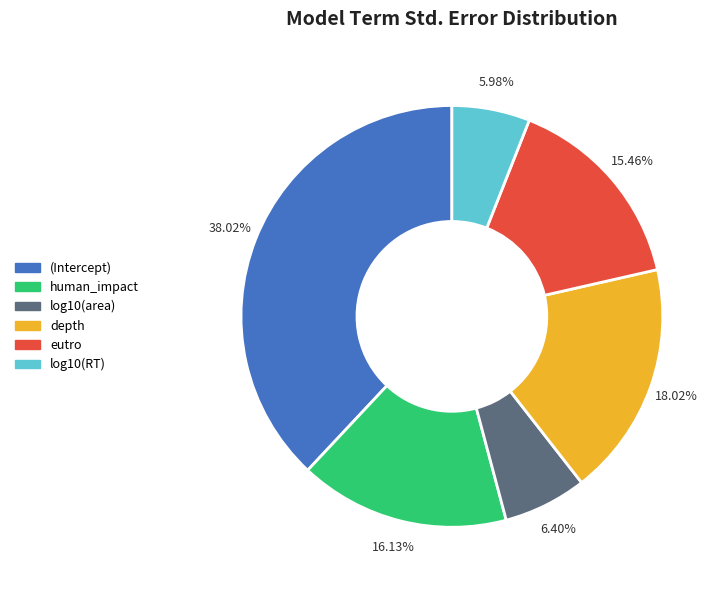

Count the number of slices in the pie.

6